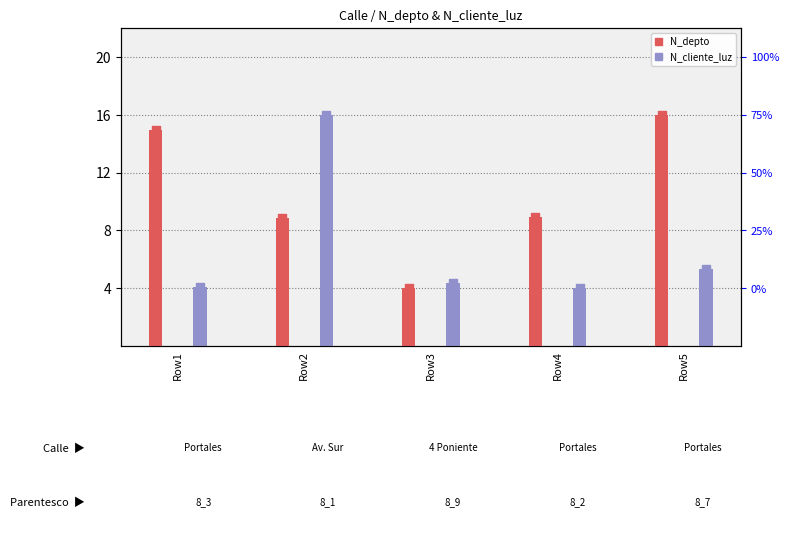

Which series reaches the maximum Y coordinate?

N_depto